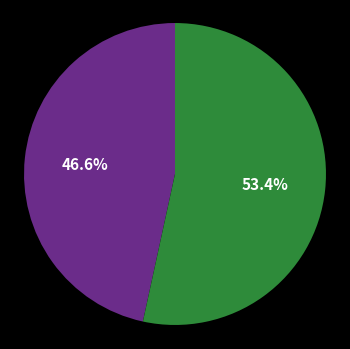

Is there a majority slice in this chart?

Yes